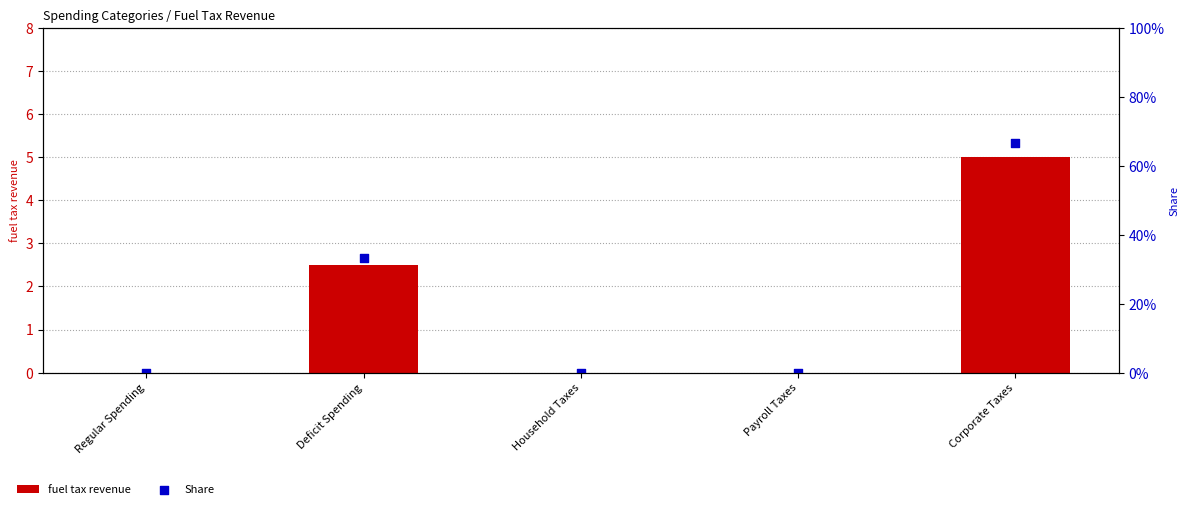

Which series has the largest total across all categories?

fuel tax revenue